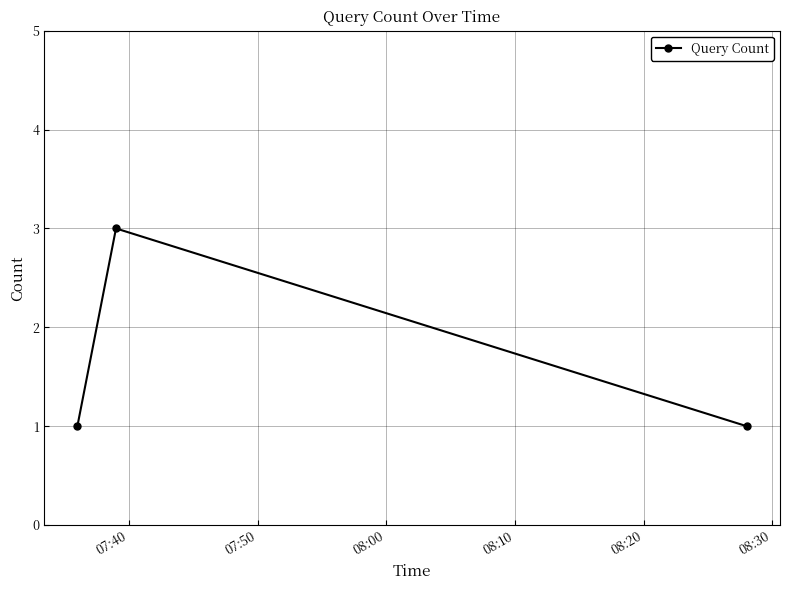

What is the maximum value shown in the chart?

3